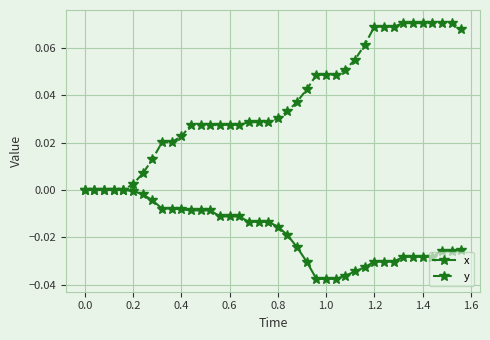

List the series in order of their peak value, lowest first.

x, y